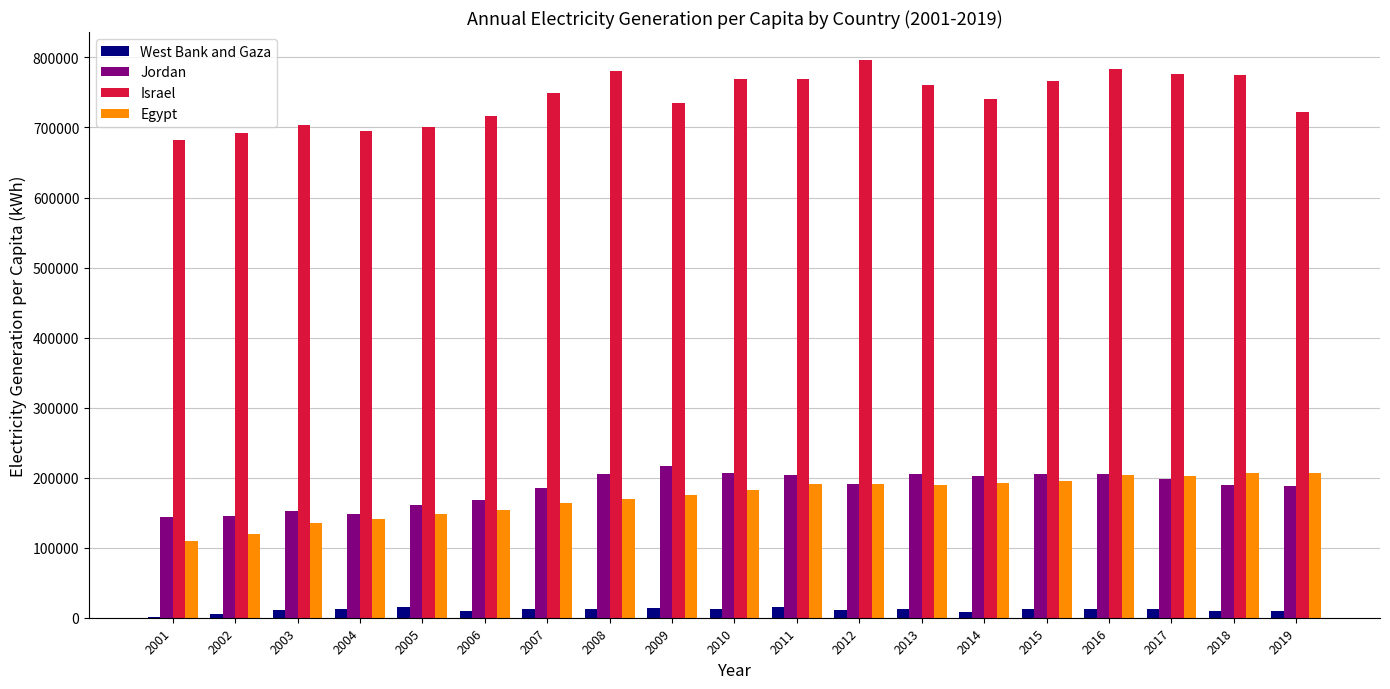

How many series are shown in this chart?

4